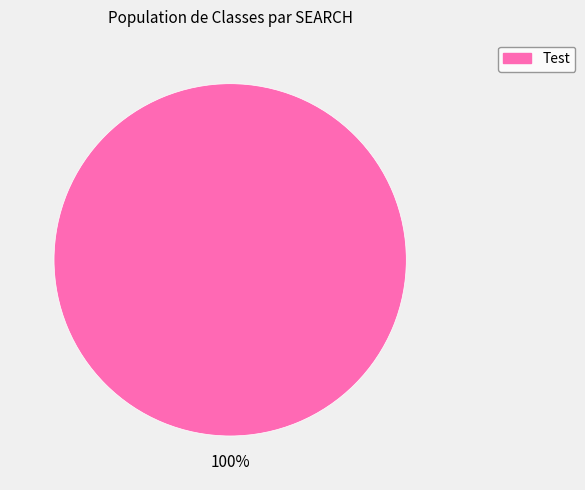

Is there any slice that represents more than half of the pie?

Yes